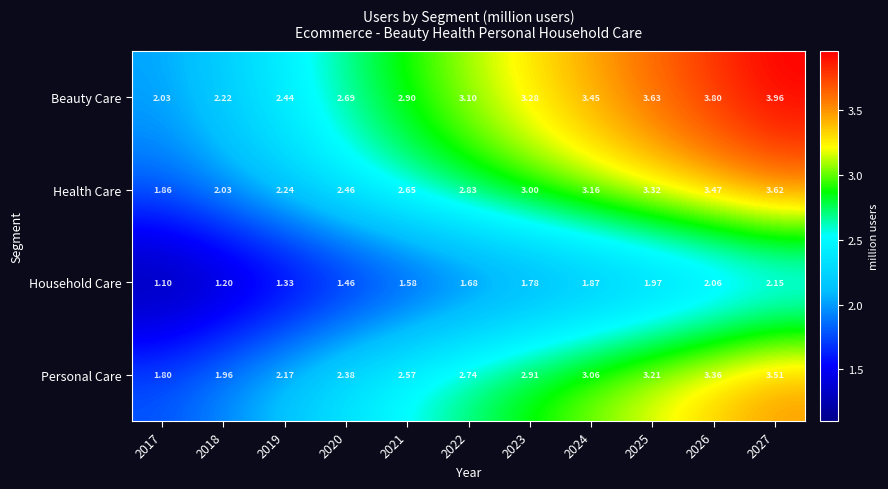

Which series changed the most between 2020 and 2021?

Beauty Care